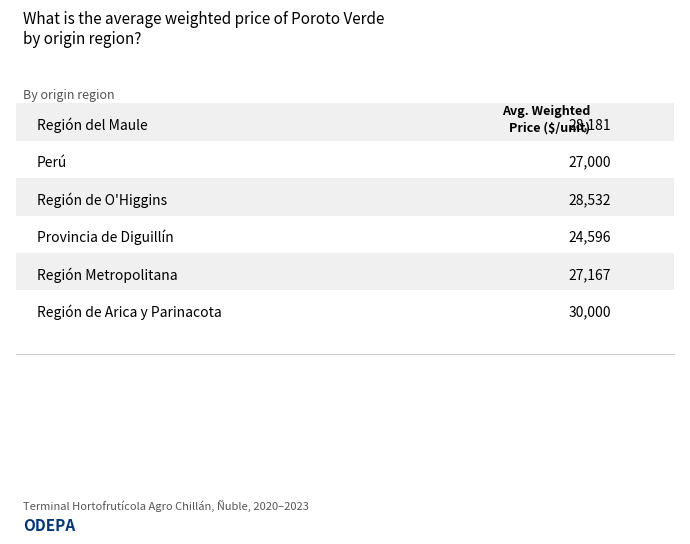

The value at Región del Maule is 39378. True or false?

False